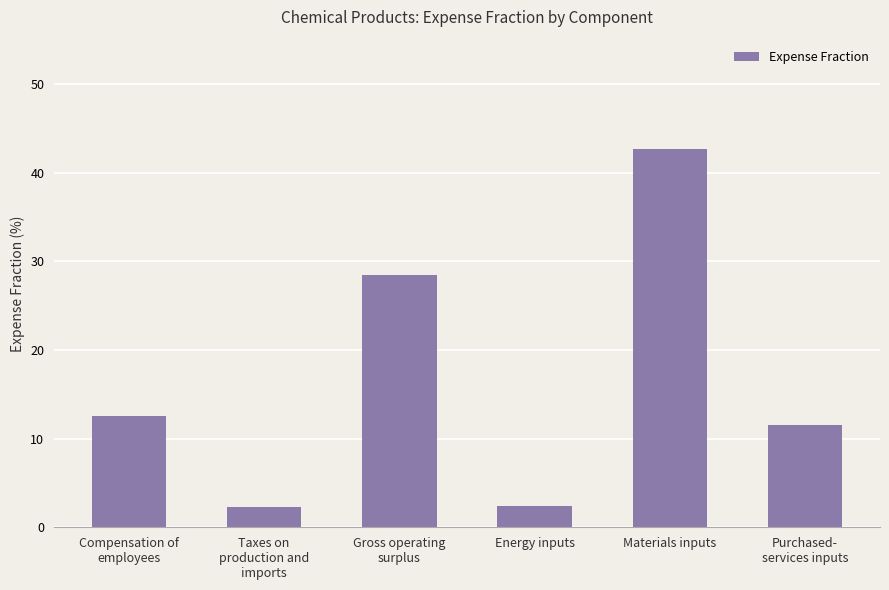

Count the number of categories in the chart.

6